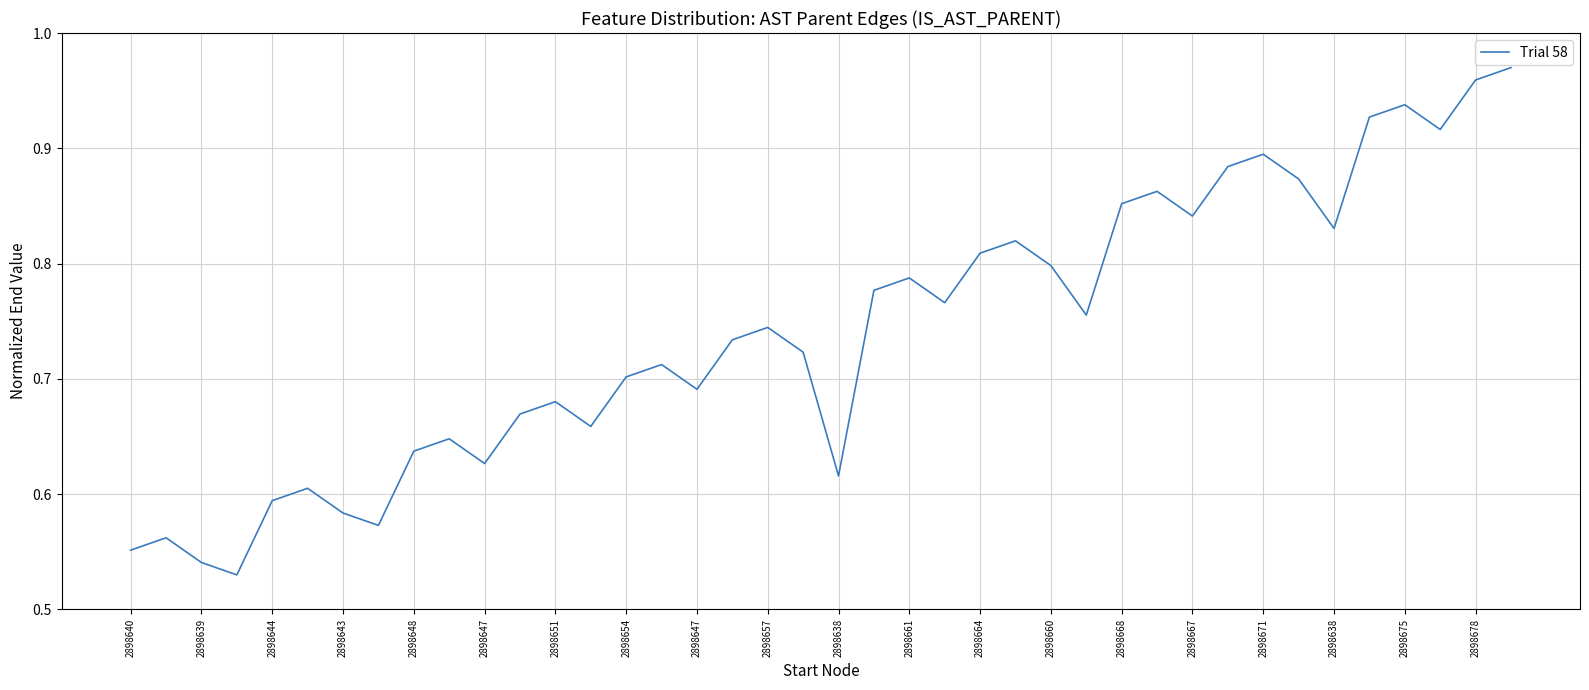

What is the difference between the maximum and minimum values?

0.4